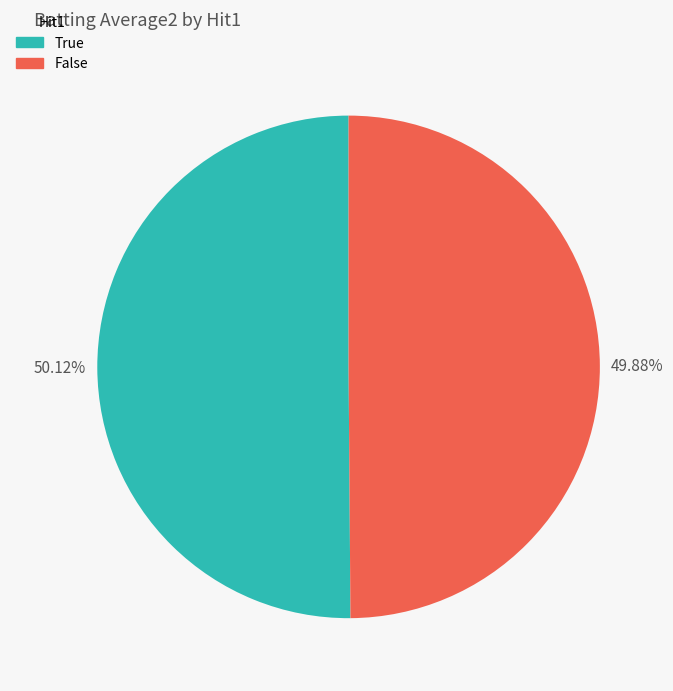

Is there a majority slice in this chart?

Yes